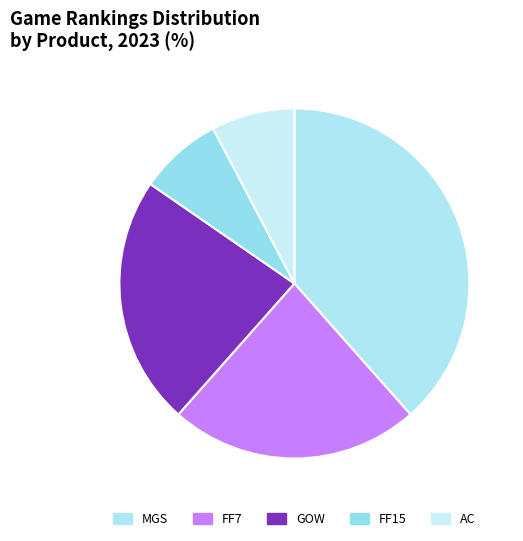

How many slices are in this pie chart?

5